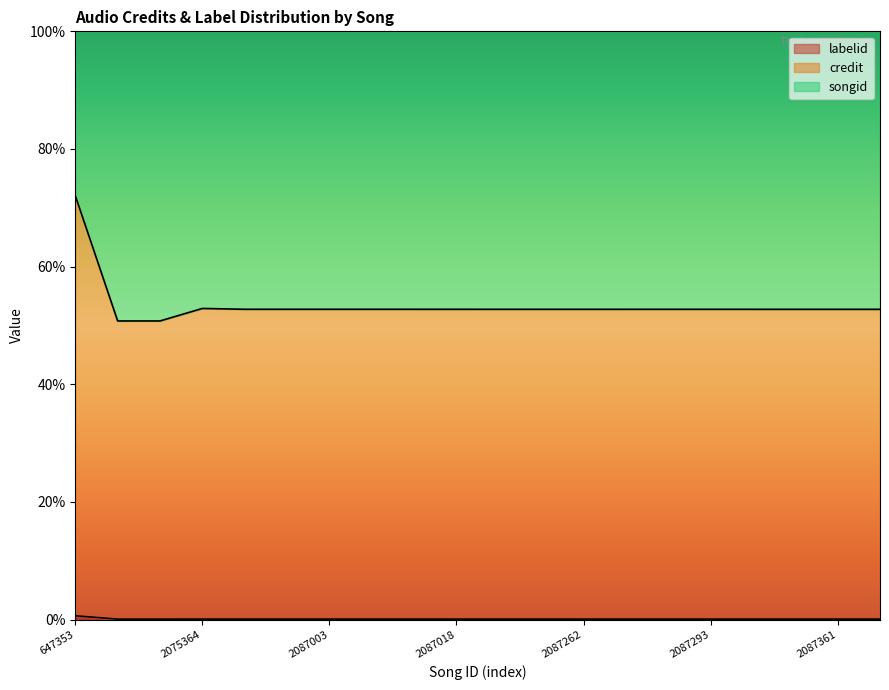

At how many categories does at least one series exceed 13?

20